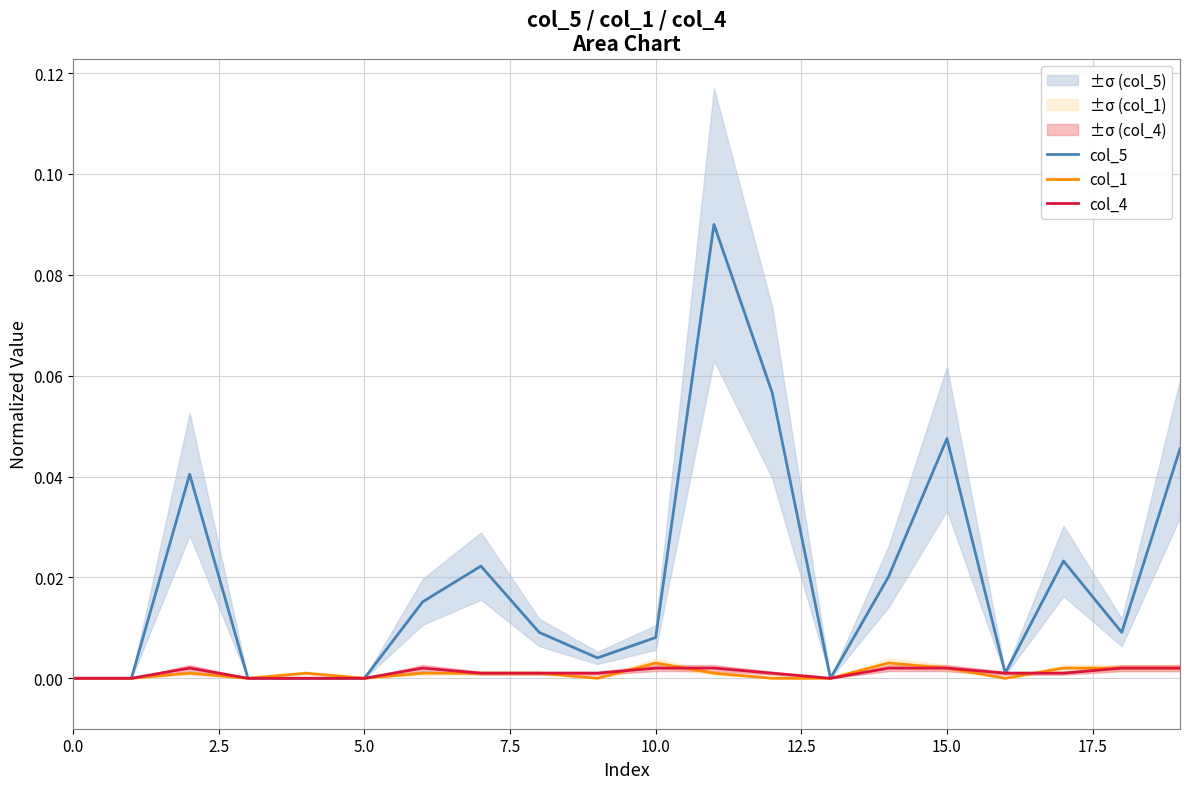

True or false: col_4 and col_5 intersect in this chart.

False